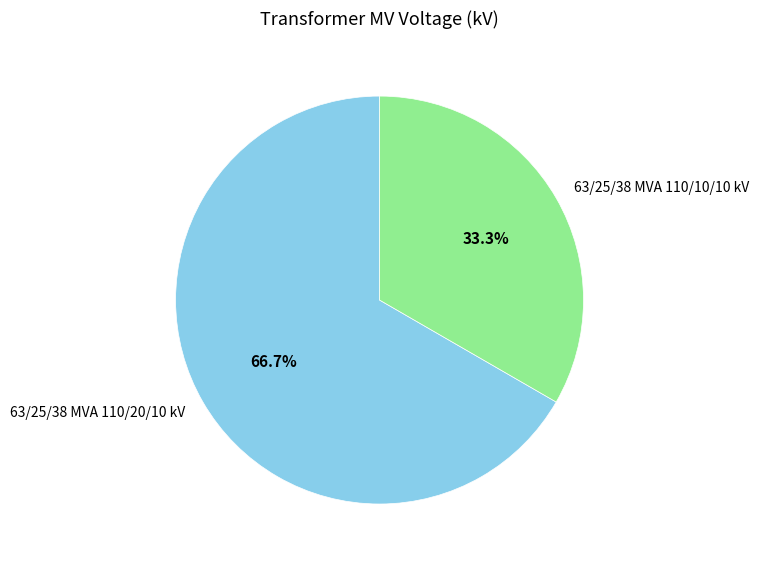

To the nearest percent, what is the difference between the largest and smallest slice percentages?

33%